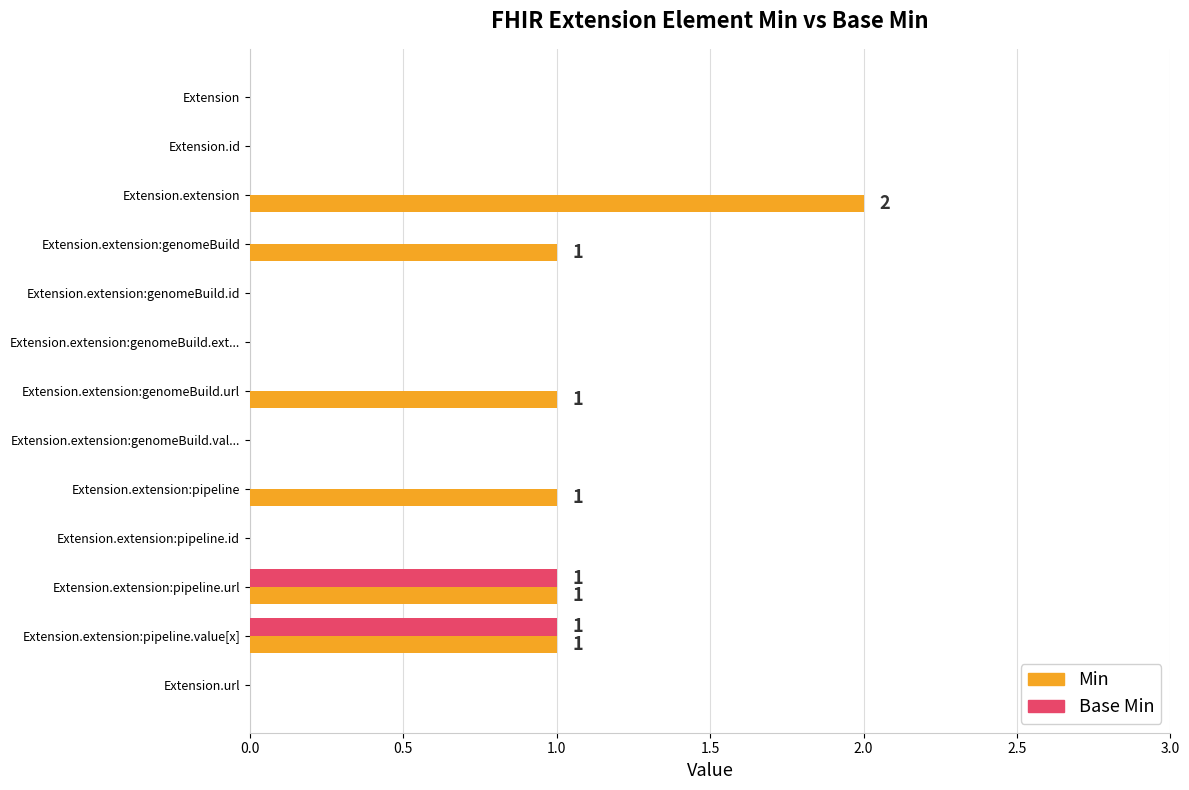

Count the Min values in the range 0 to 1.

12